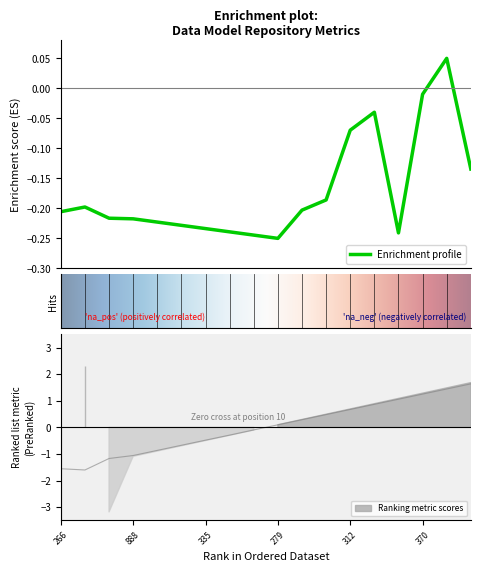

Is it true that Cambio equals -0.3 at 335?

False